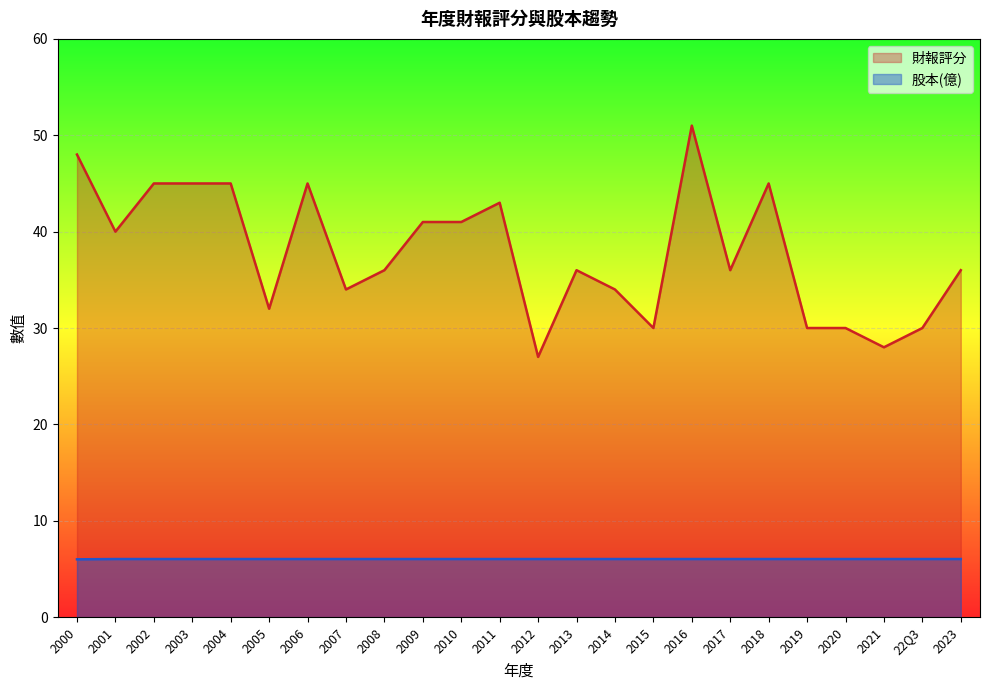

What is the highest value of the 股本(億) series?

6.0